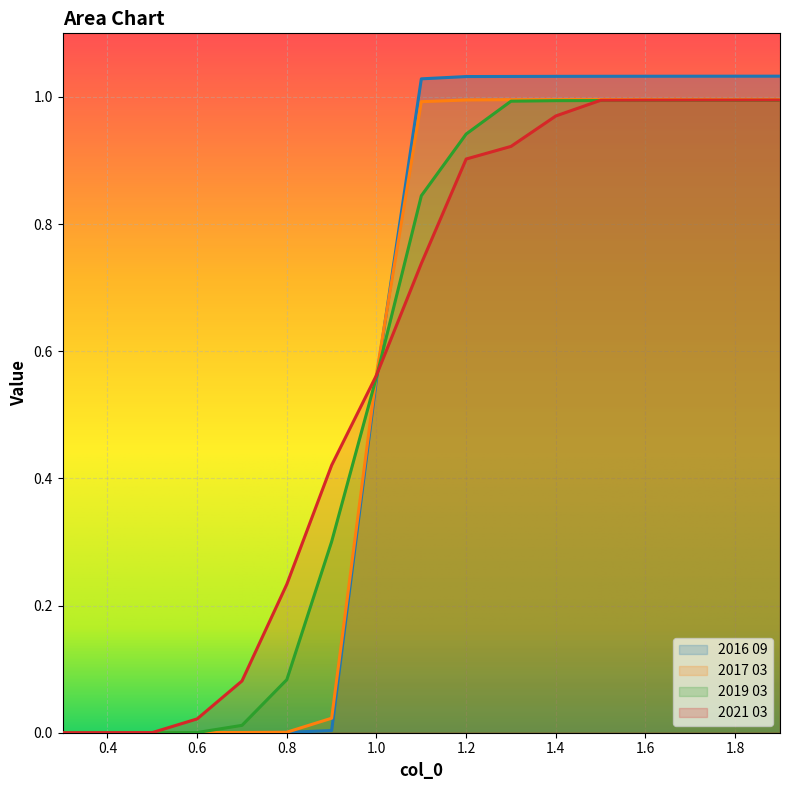

Is it true that 2019 03 equals 0.1 at 0.8?

True